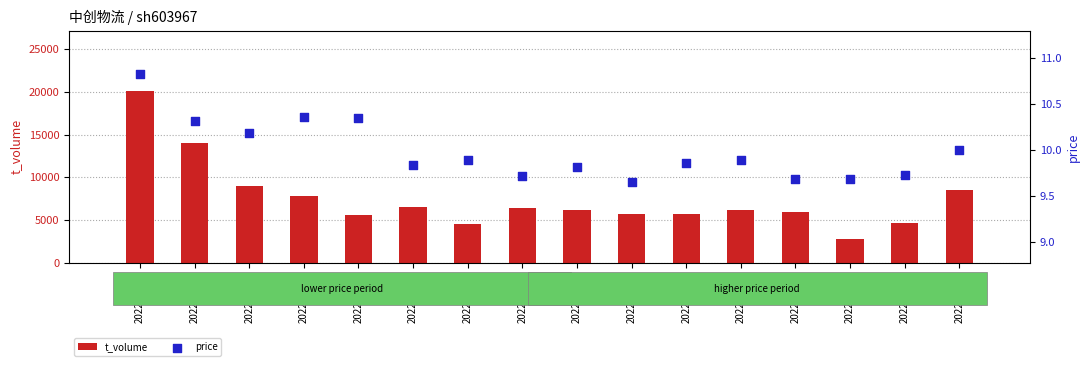

Which series contains the lowest Y value?

price